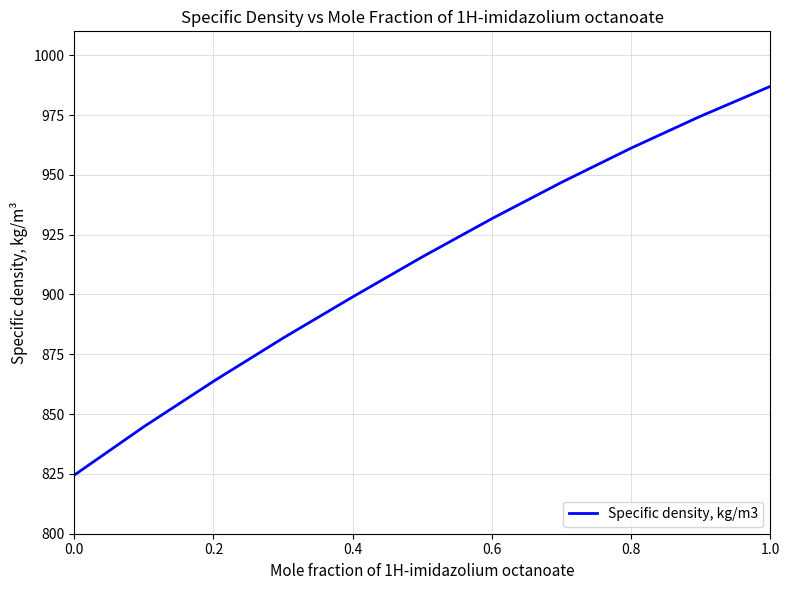

What is the difference between the maximum and minimum values?

162.5